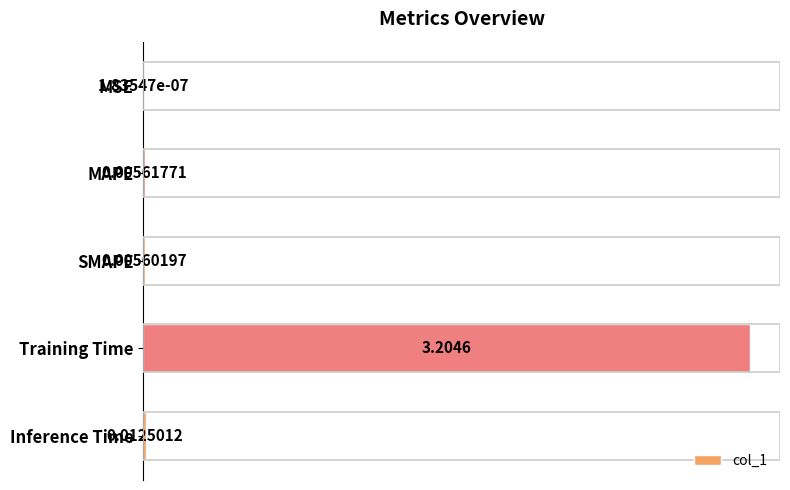

Between MSE and Training Time, which is larger?

Training Time